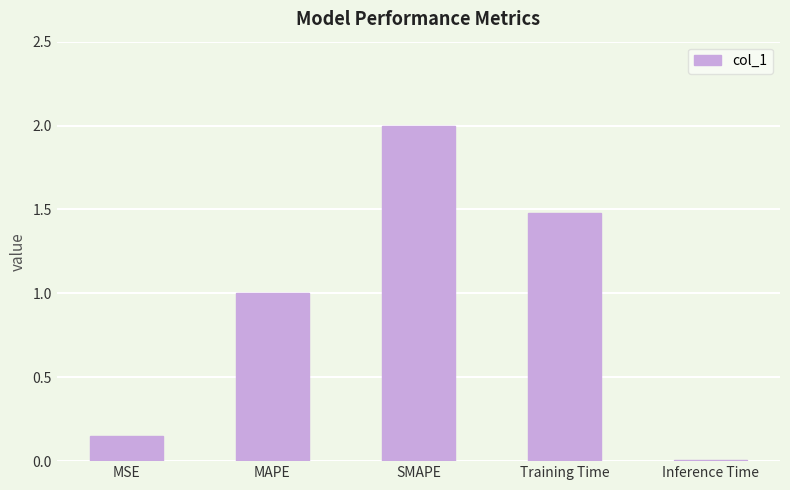

The value at Inference Time is 0.0. True or false?

True